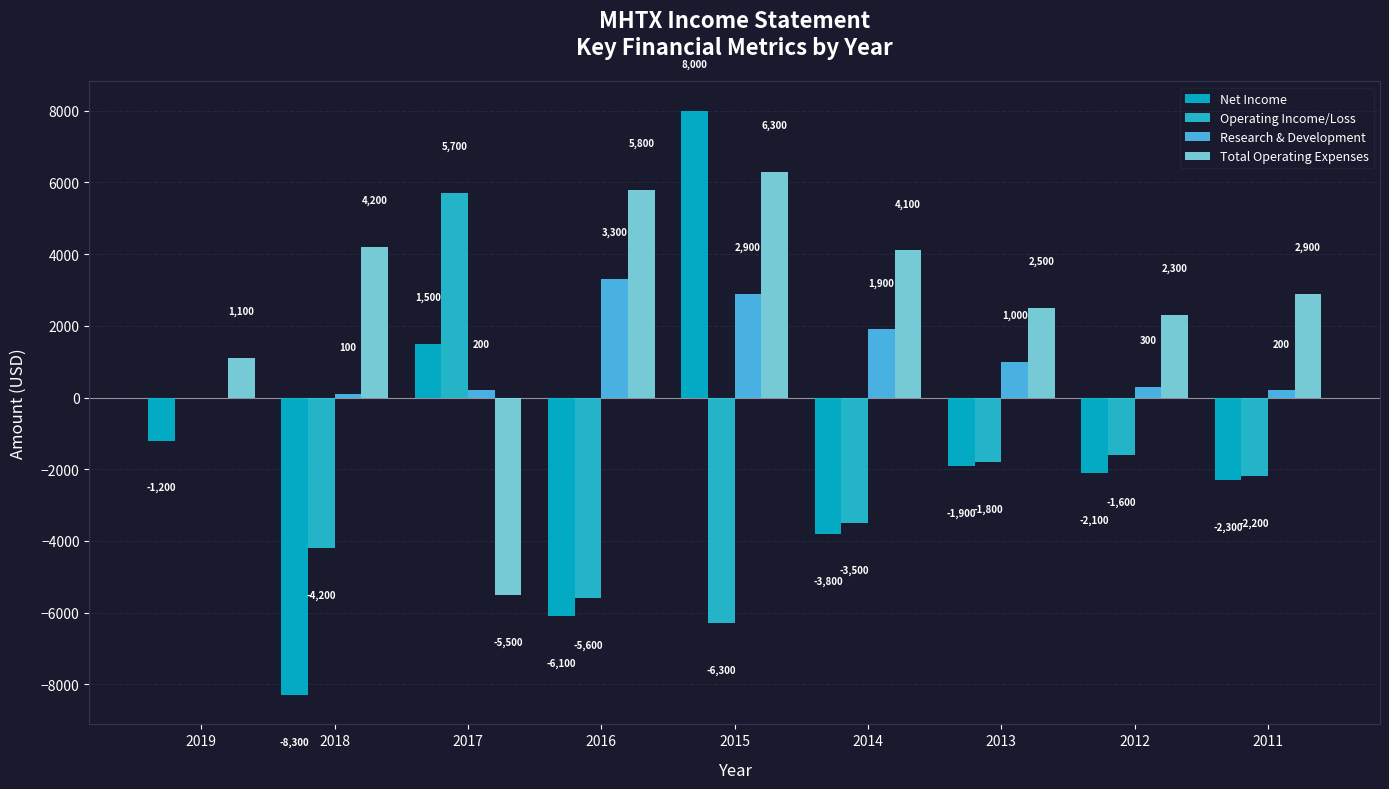

How many groups of bars are there?

9